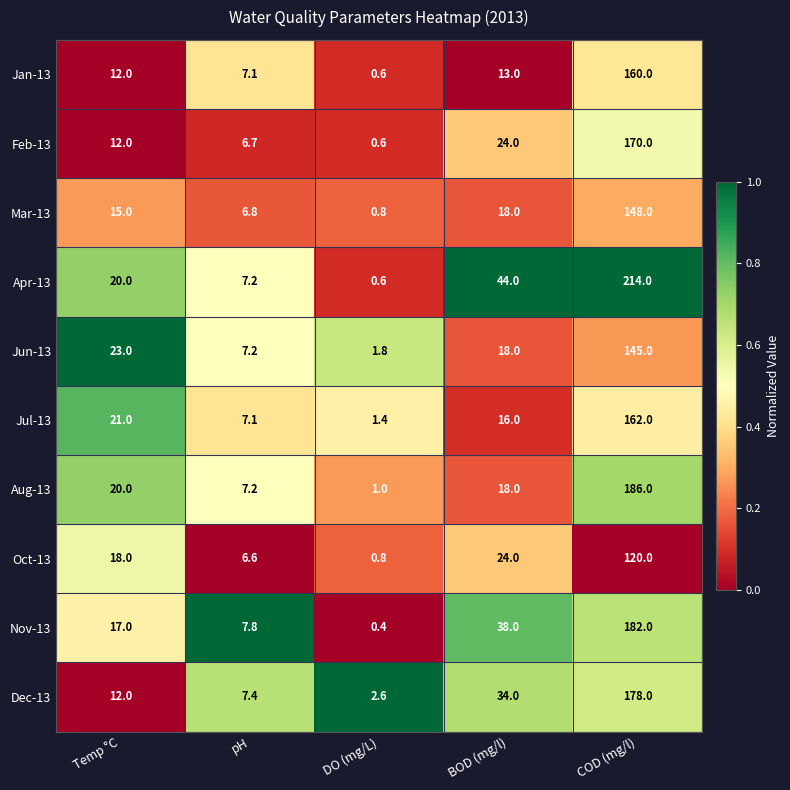

Which series has the widest spread of values?

Apr-13